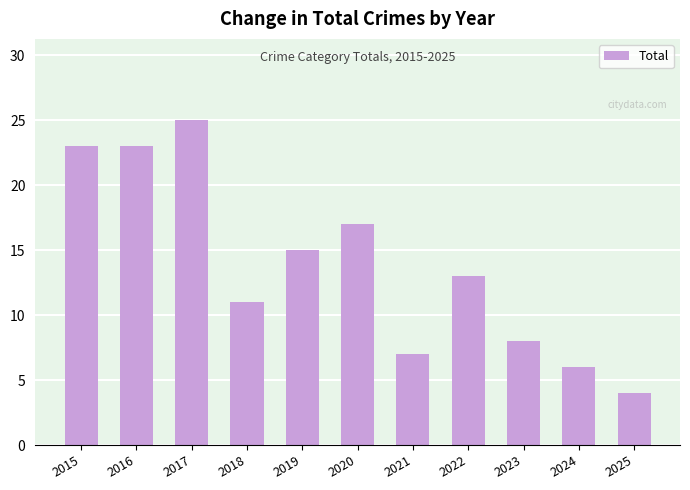

Read the value at 2020.

17